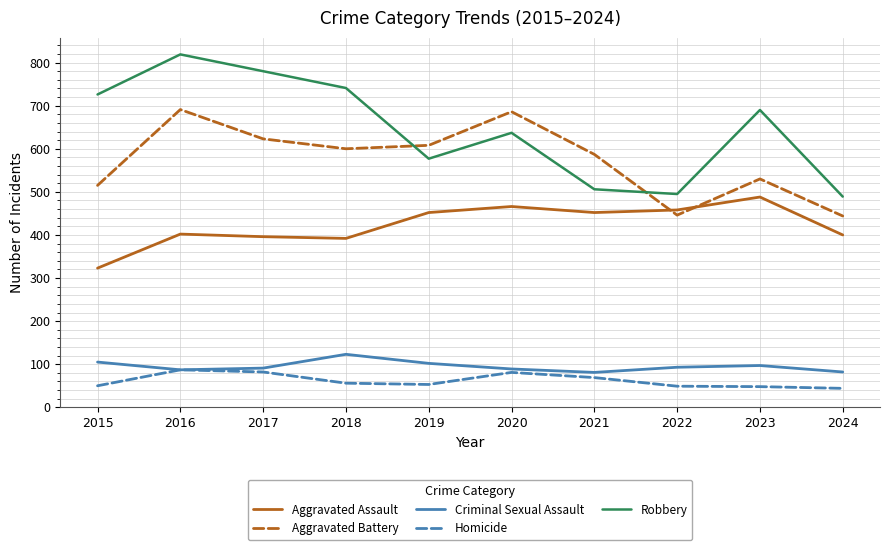

What is the greatest value displayed?

819